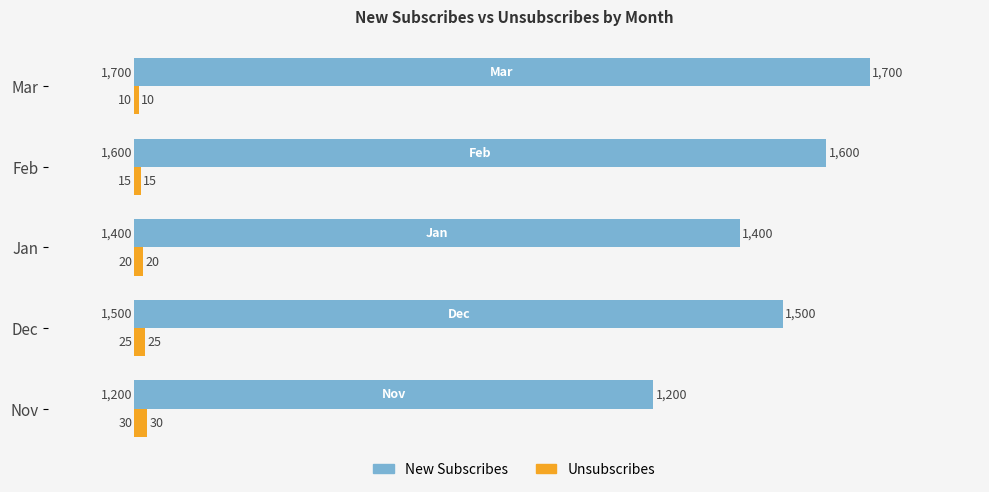

Rank the series by their maximum value, from highest to lowest.

New Subscribes, Unsubscribes